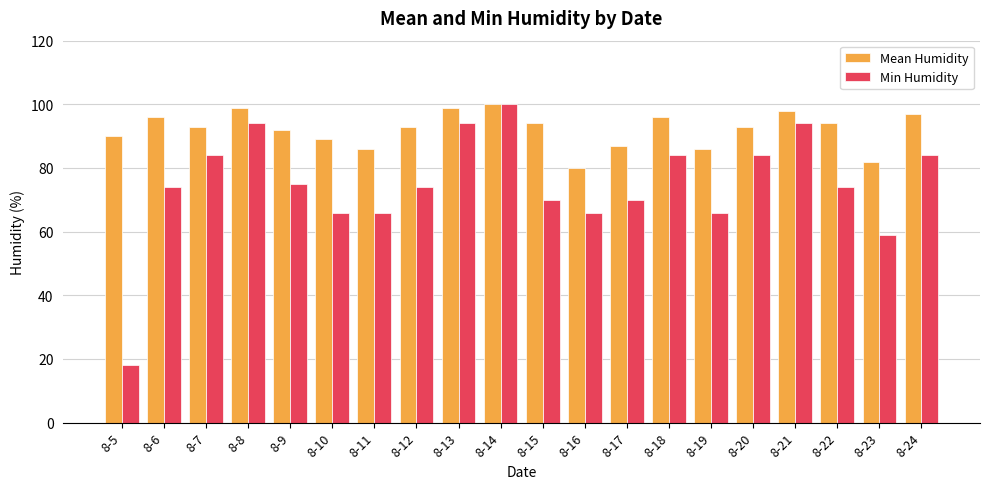

Reading right to left, what are all the values shown in this chart?

Mean Humidity: 97	82	94	98	93	86	96	87	80	94	100	99	93	86	89	92	99	93	96	90
Min Humidity: 84	59	74	94	84	66	84	70	66	70	100	94	74	66	66	75	94	84	74	18